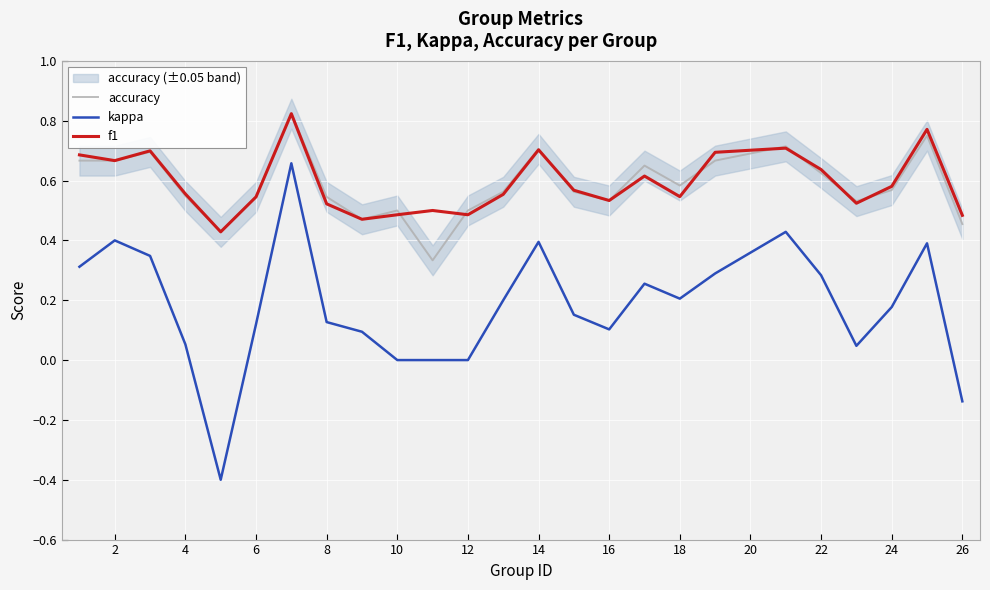

Which series has the widest spread of values?

kappa